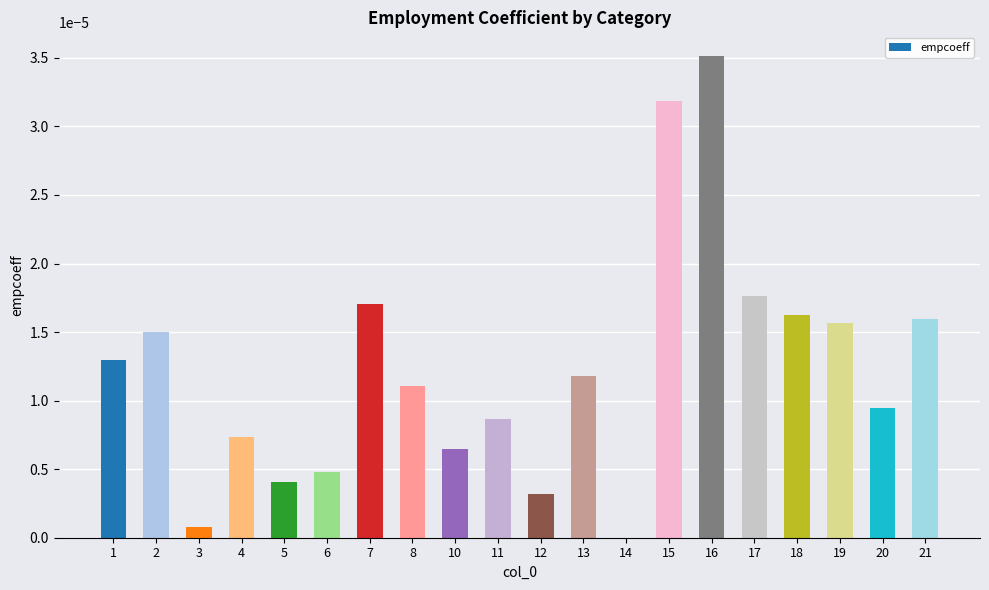

How many distinct data groups are displayed?

1